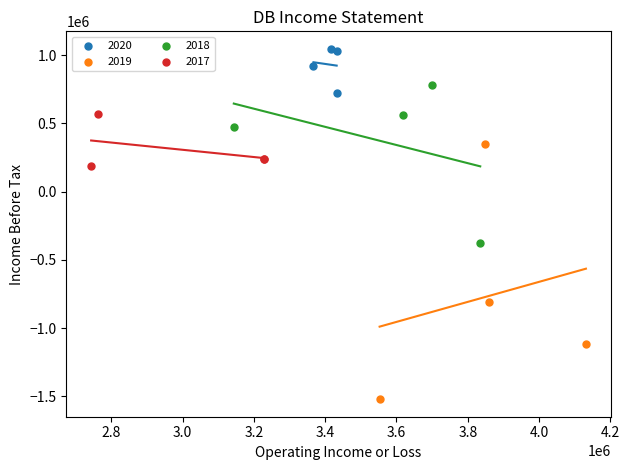

Which series contains the highest Y value?

2020